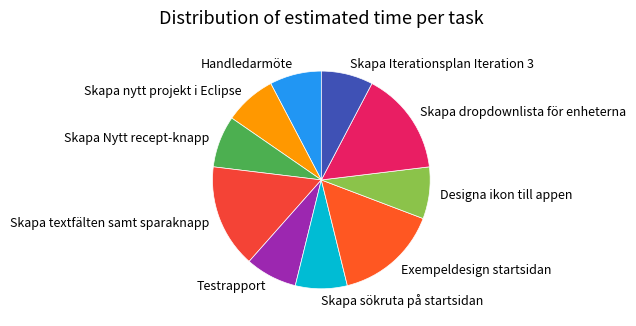

Approximately how many times larger is the value at Handledarmöte compared to Exempeldesign startsidan?

0.5